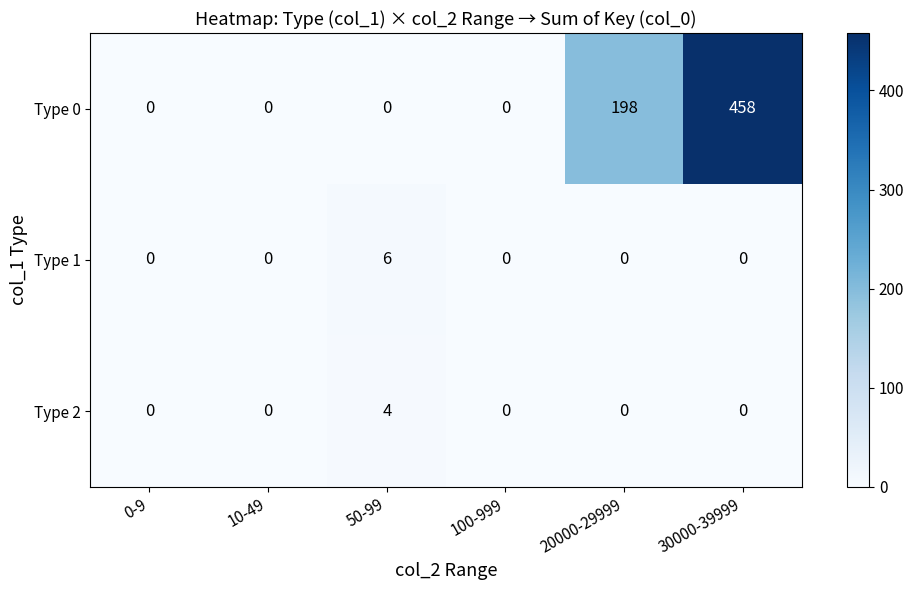

Is it true that Type 0 equals 0 at 50-99?

True